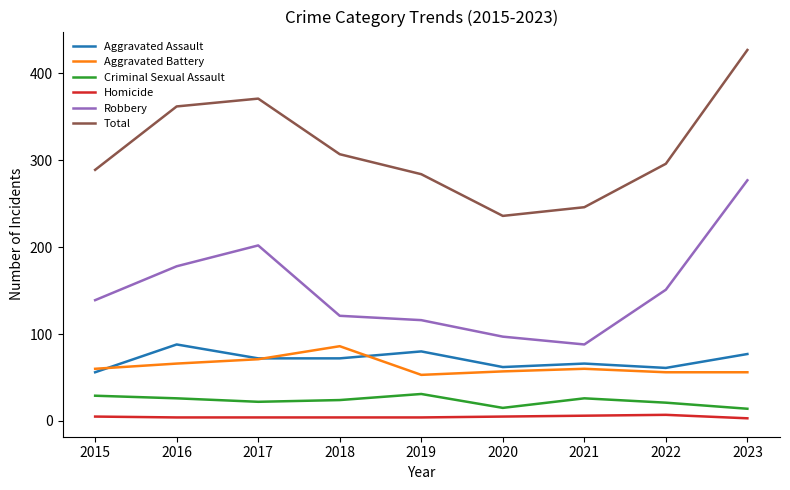

What is the lowest value of the Criminal Sexual Assault series?

14